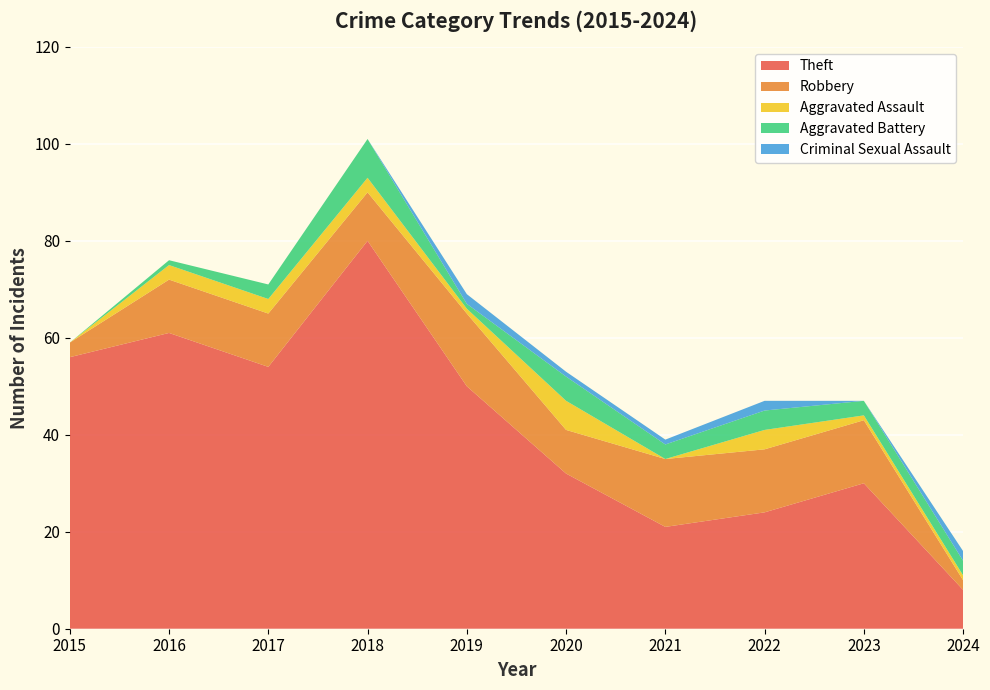

Reading right to left, transcribe all the data shown in this chart.

Theft: 2024=8	2023=30	2022=24	2021=21	2020=32	2019=50	2018=80	2017=54	2016=61	2015=56
Robbery: 2024=2	2023=13	2022=13	2021=14	2020=9	2019=15	2018=10	2017=11	2016=11	2015=3
Aggravated Assault: 2024=1	2023=1	2022=4	2021=0	2020=6	2019=1	2018=3	2017=3	2016=3	2015=0
Aggravated Battery: 2024=3	2023=3	2022=4	2021=3	2020=5	2019=1	2018=8	2017=3	2016=1	2015=0
Criminal Sexual Assault: 2024=2	2023=0	2022=2	2021=1	2020=1	2019=2	2018=0	2017=0	2016=0	2015=0